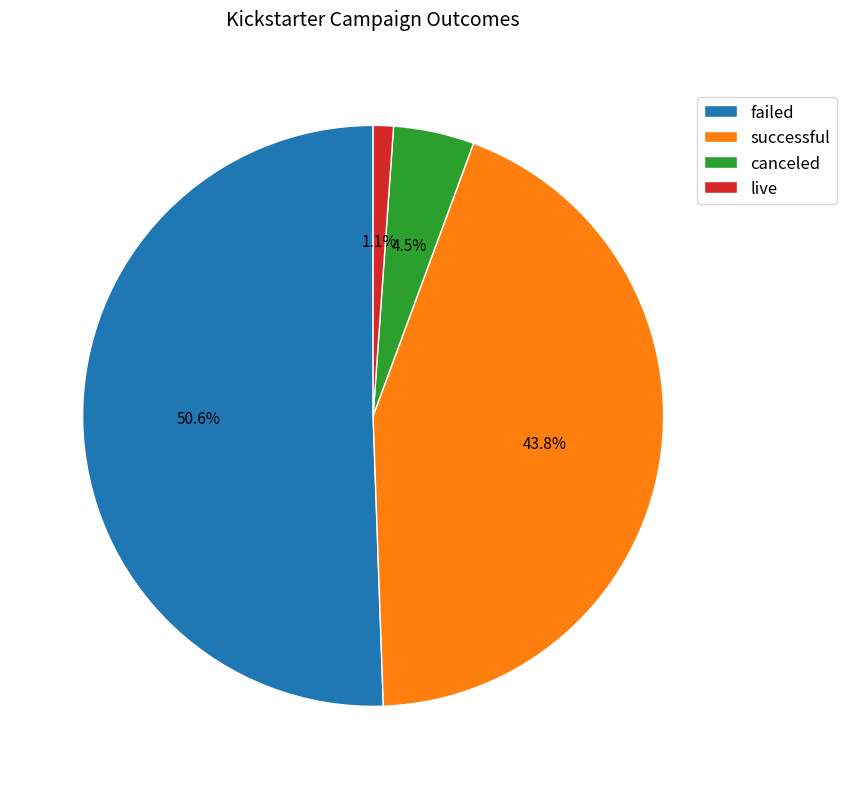

Is there any slice that represents more than half of the pie?

Yes